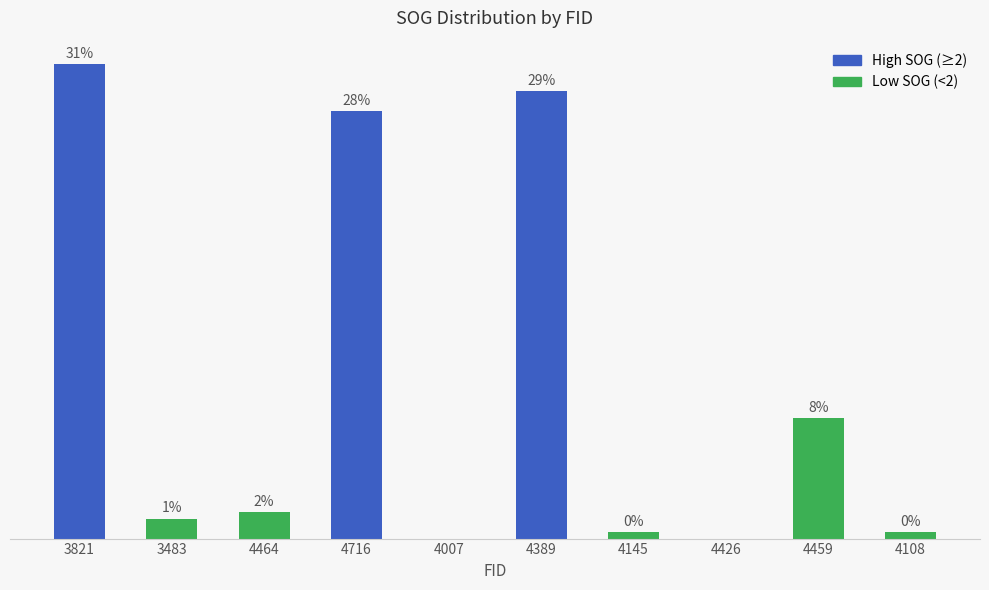

Which label corresponds to the largest value in the chart?

3821